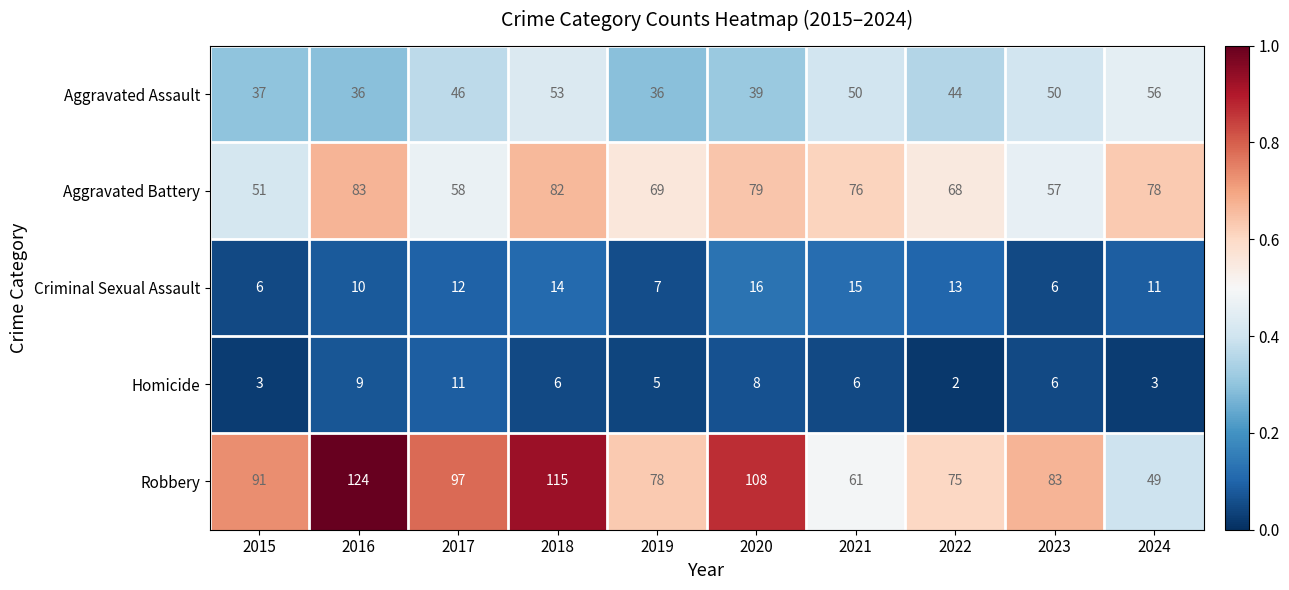

Between 2016 and 2021, which series saw the biggest shift?

Robbery